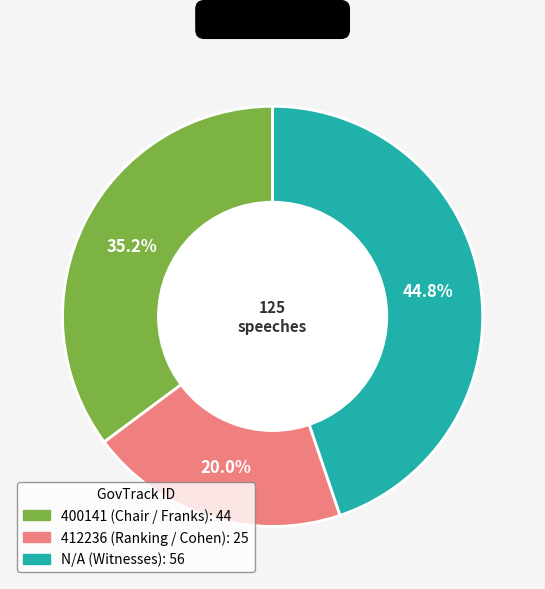

How many segments does this pie chart have?

3